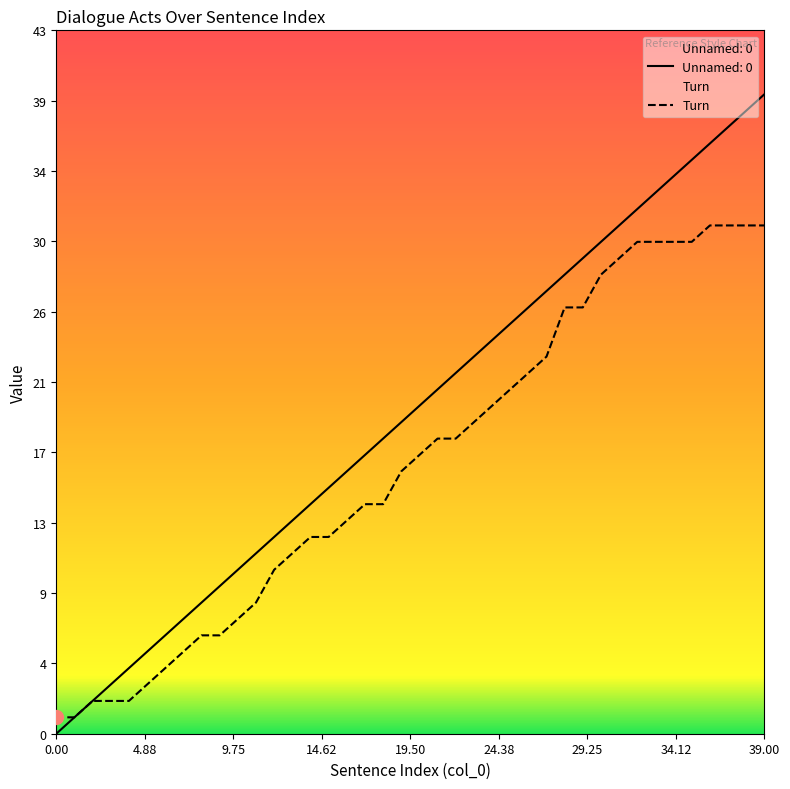

What is the sum of all Turn values?

660